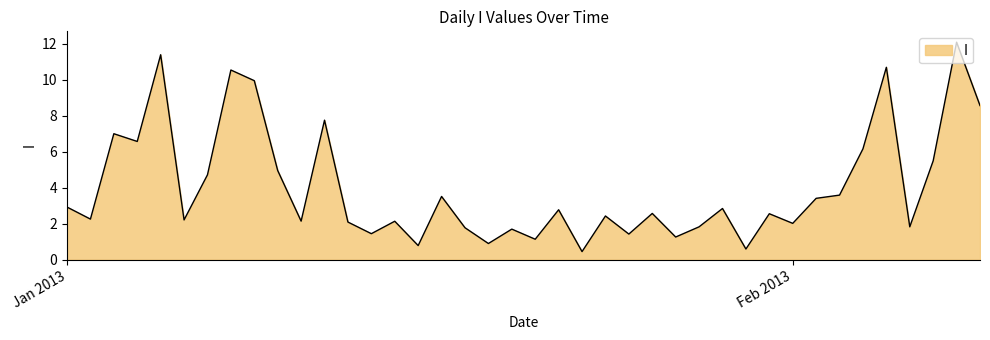

What is the minimum value shown in the chart?

0.4